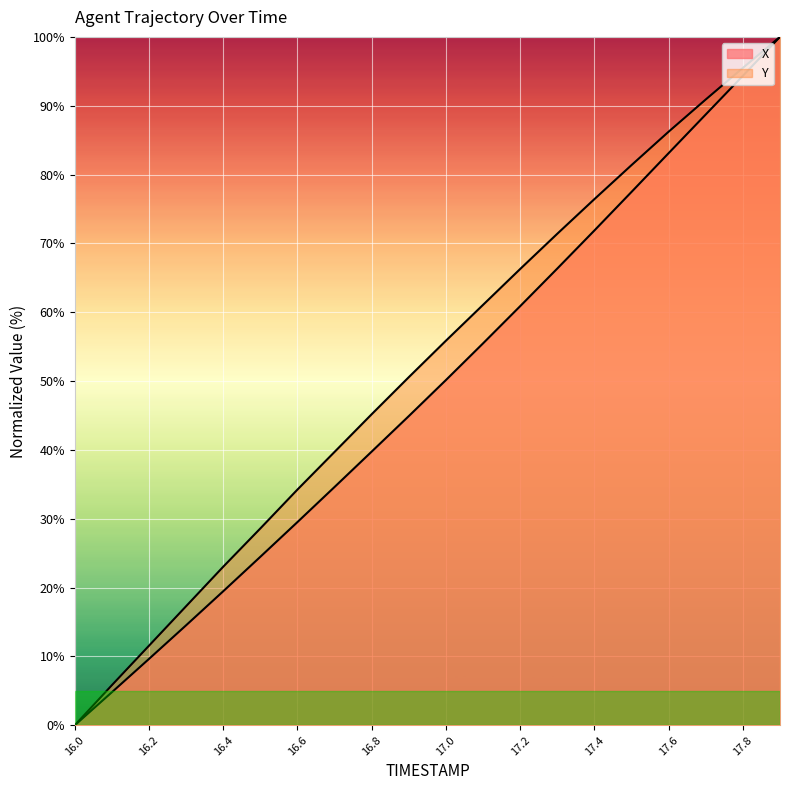

True or false: Y and X cross at least once.

False